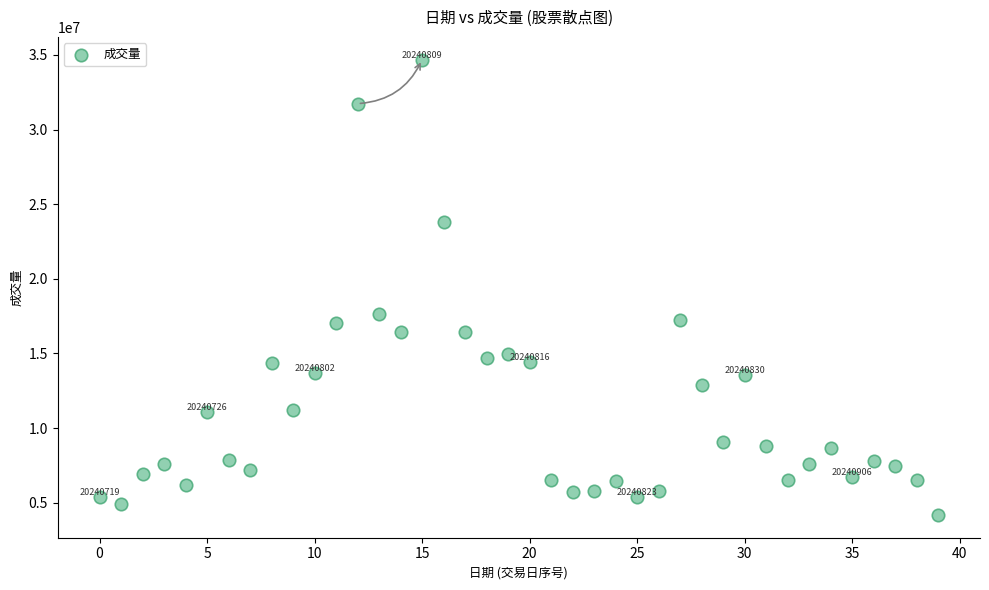

What Y value in the scatter plot is closest to 19428150?

17622800